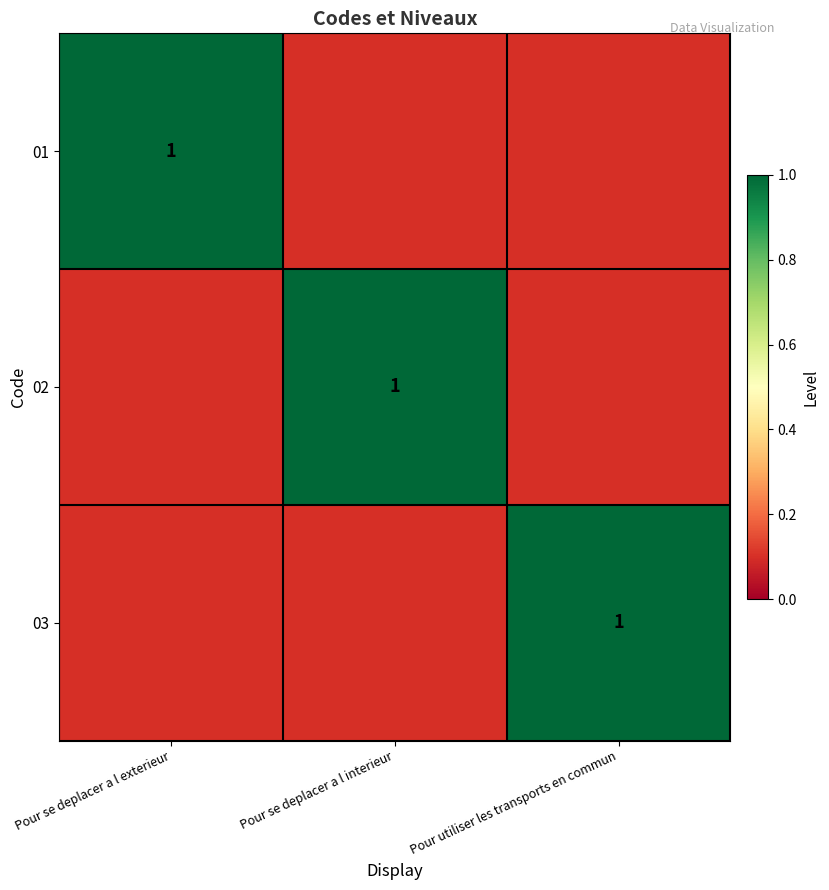

Is it true that 01 equals 1.4 at Pour se deplacer a l exterieur?

False